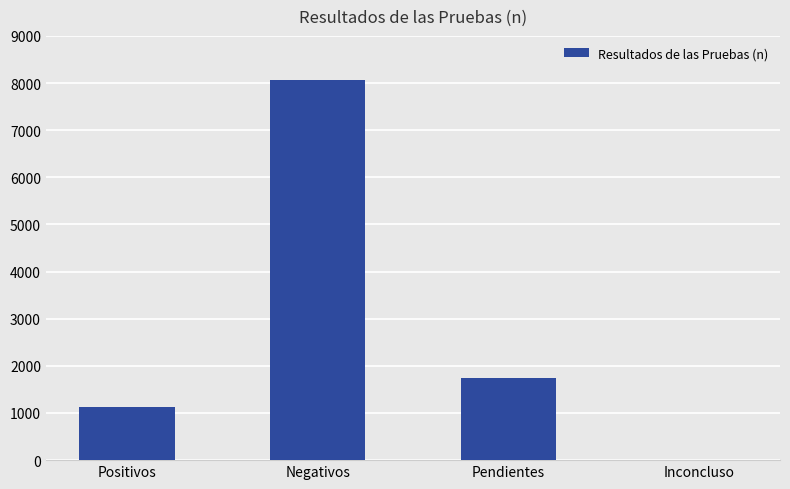

What is the average value?

2733